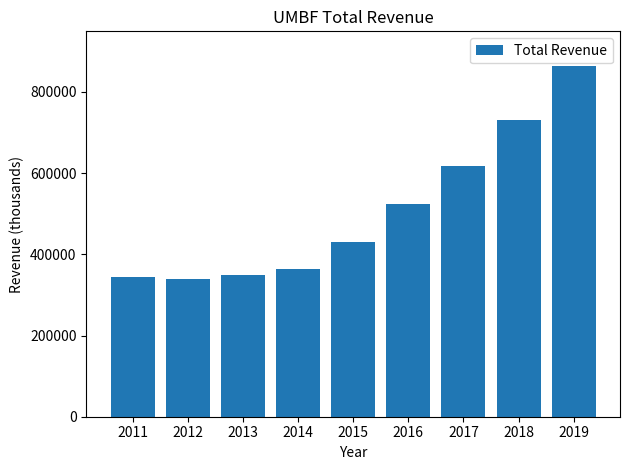

What is the difference between the second highest and minimum values?

392300